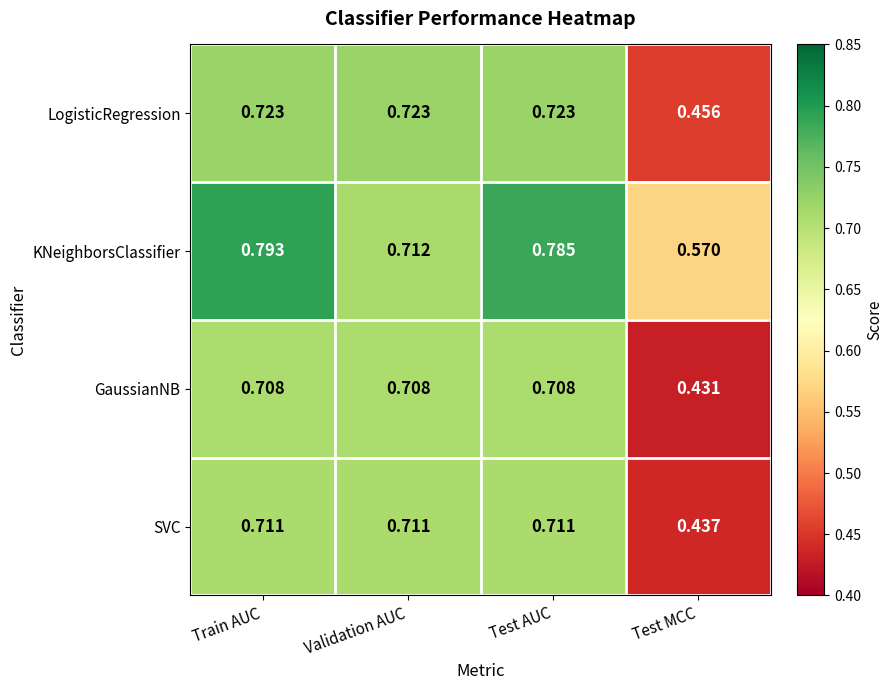

At how many categories does at least one series exceed 0?

4